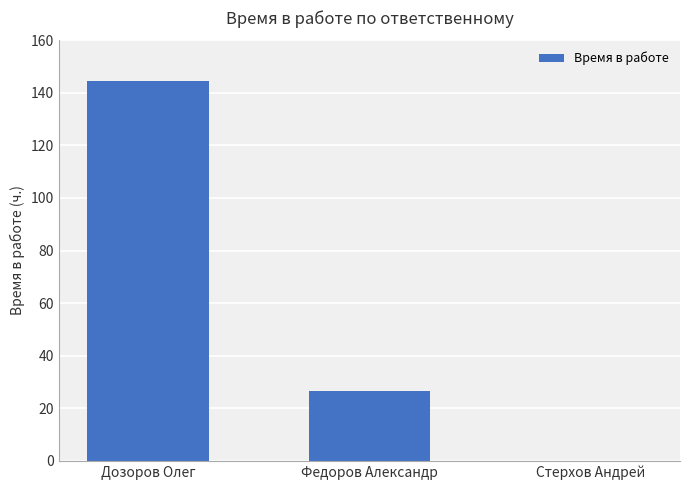

Is it true that the value at Дозоров Олег is 144.4?

True